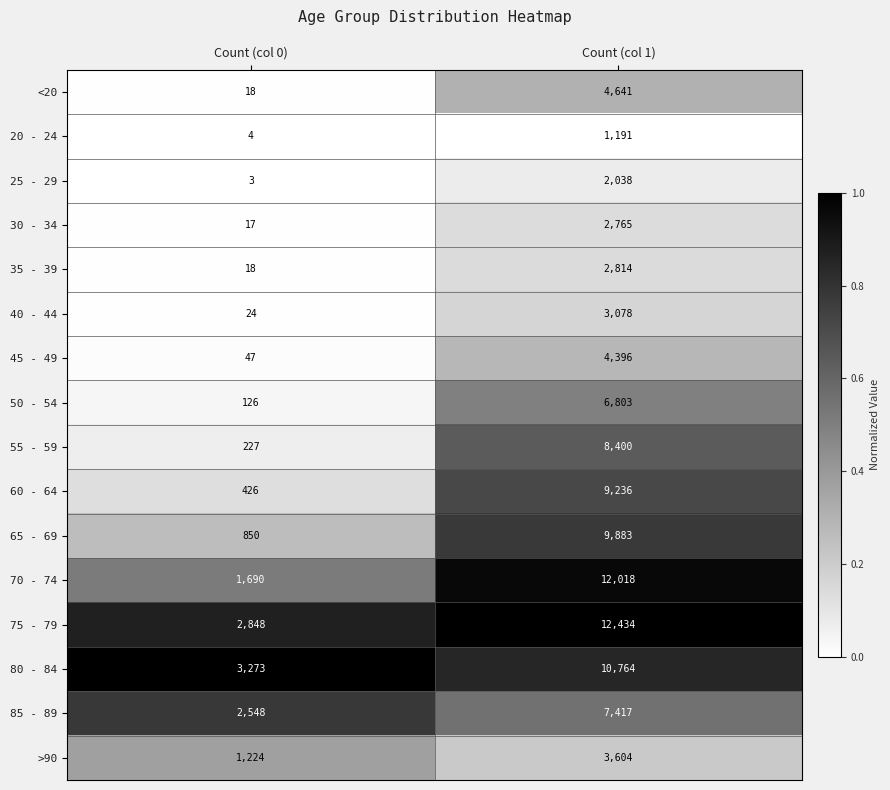

Which series changed the most between Count (col 0) and Count (col 1)?

70 - 74